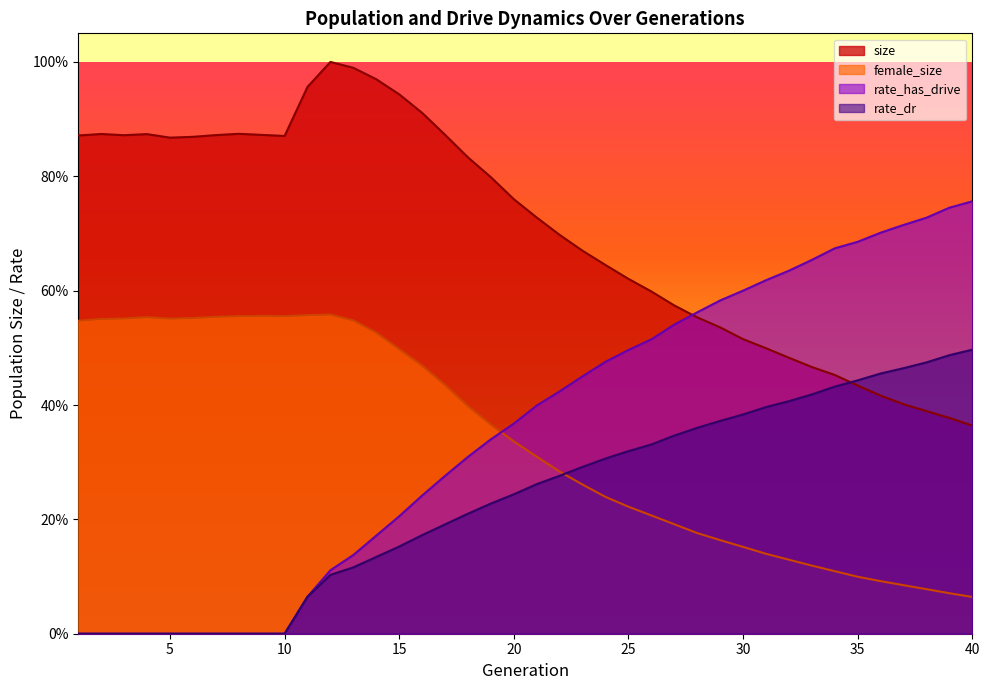

Is it true that female_size equals 0.8 at 1?

False